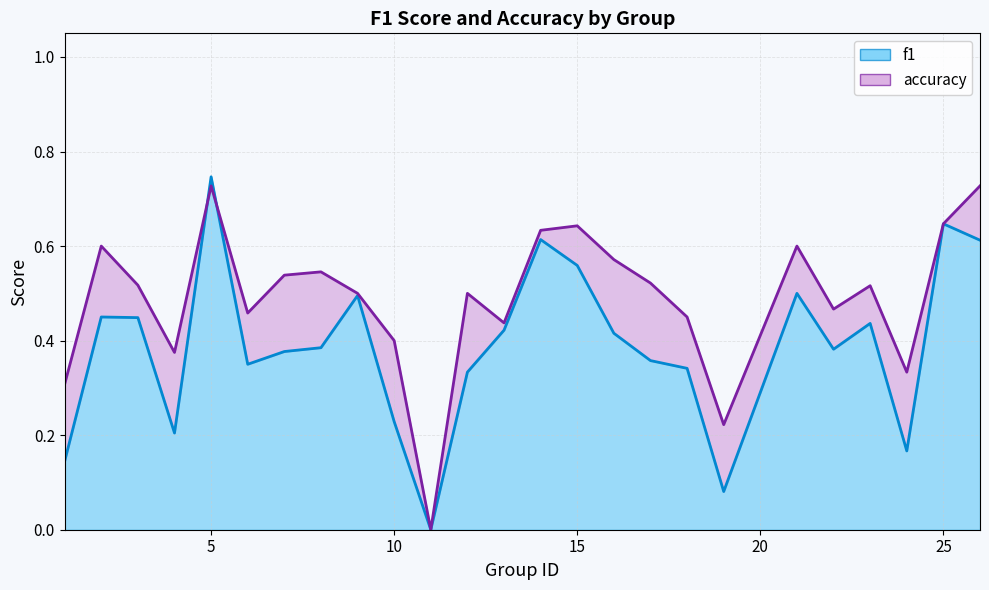

What is the total value across all series at 15?

1.2